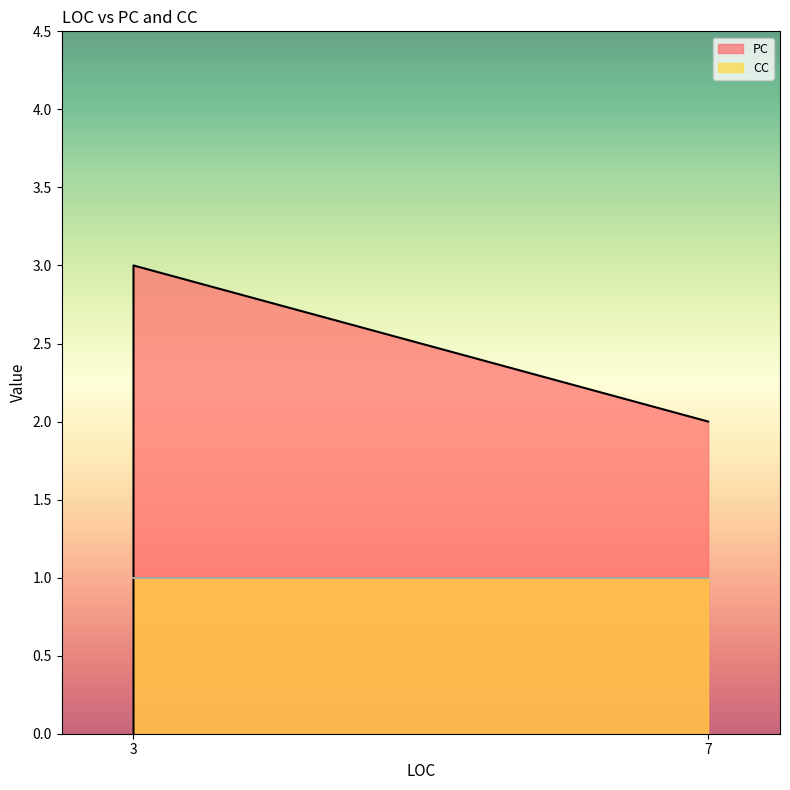

List the series in order of their overall mean, highest first.

PC, CC